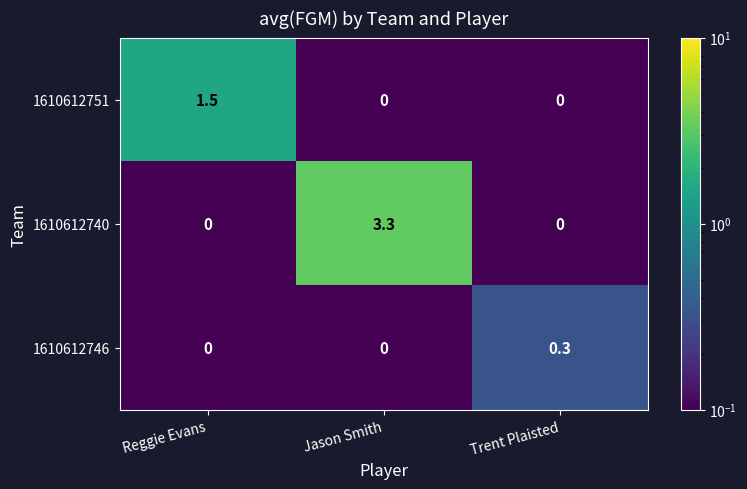

At which category does the chart reach its peak across all series?

Jason Smith